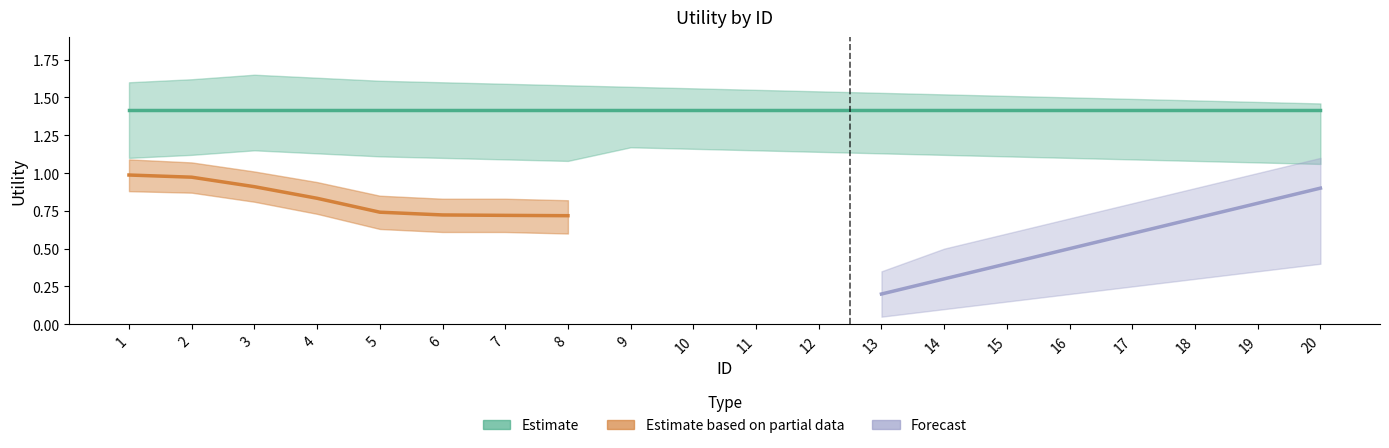

What is the average value of the Estimate series?

1.4